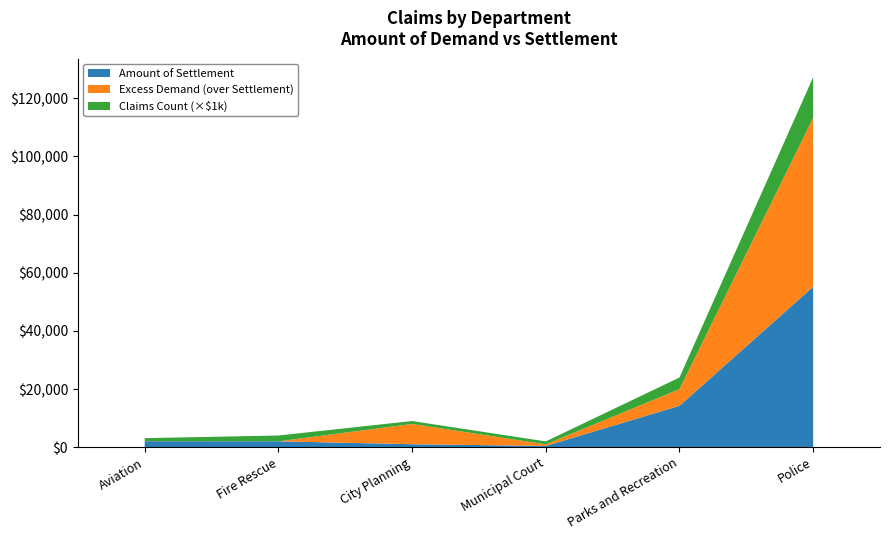

Reading left to right, extract all data points from this chart.

Amount of Demand: 2113.8	2021.4	8000.0	991.0	19964.7	113231.6
Amount of Settlement: 2074.6	2021.4	1025.5	440.8	14231.6	55169.9
Number of Claims: 1.0	2.0	1.0	1.0	4.0	14.0